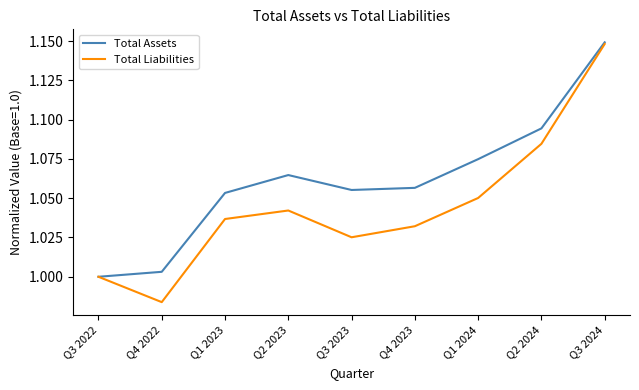

Where is the first local minimum for Total Liabilities?

Q4 2022